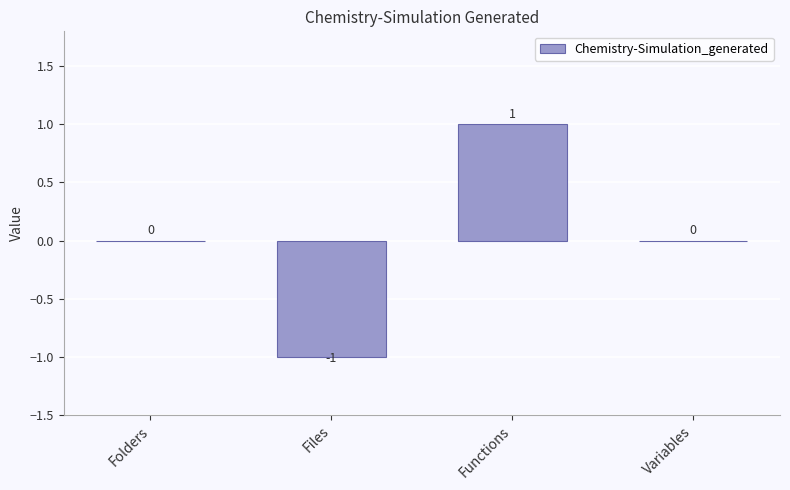

True or false: the data shows 0 at Functions.

False